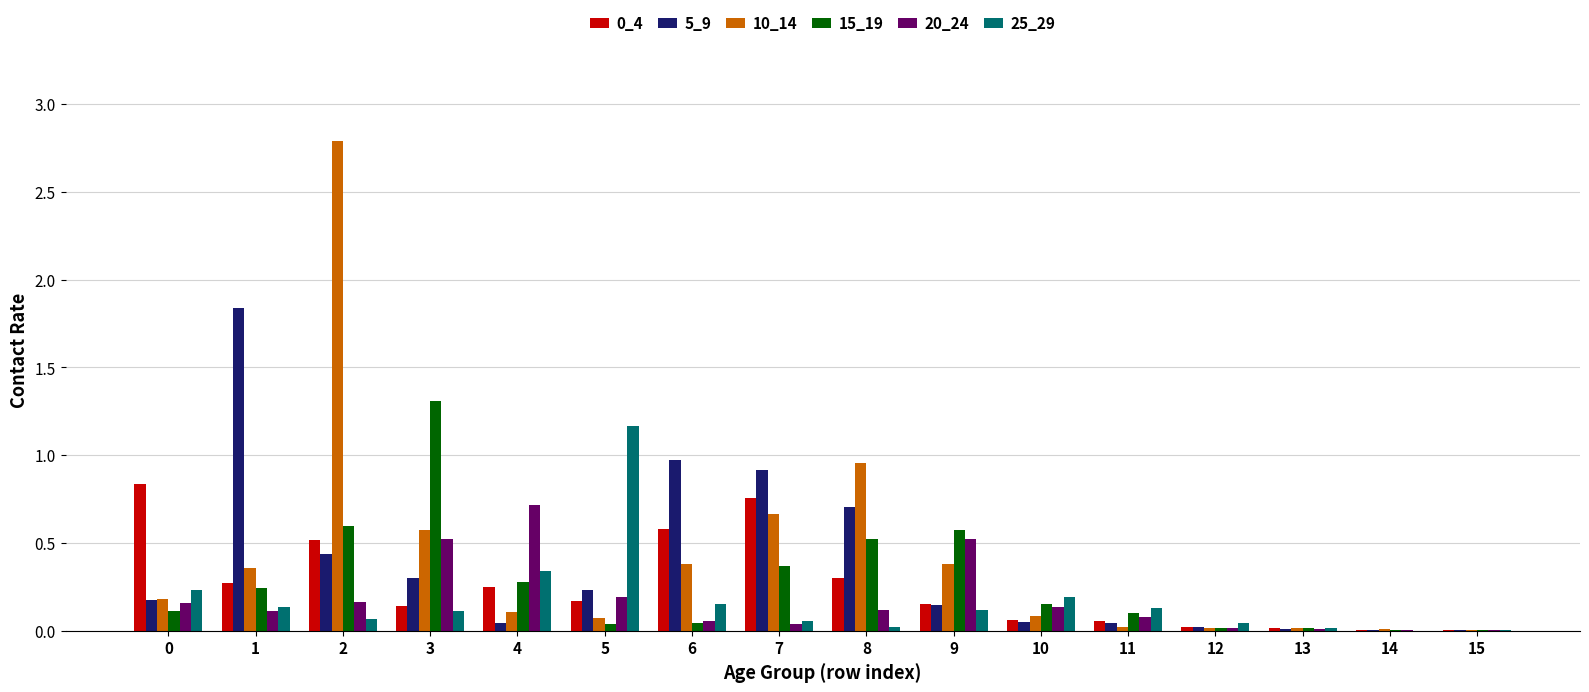

How many categories are shown in the chart?

16